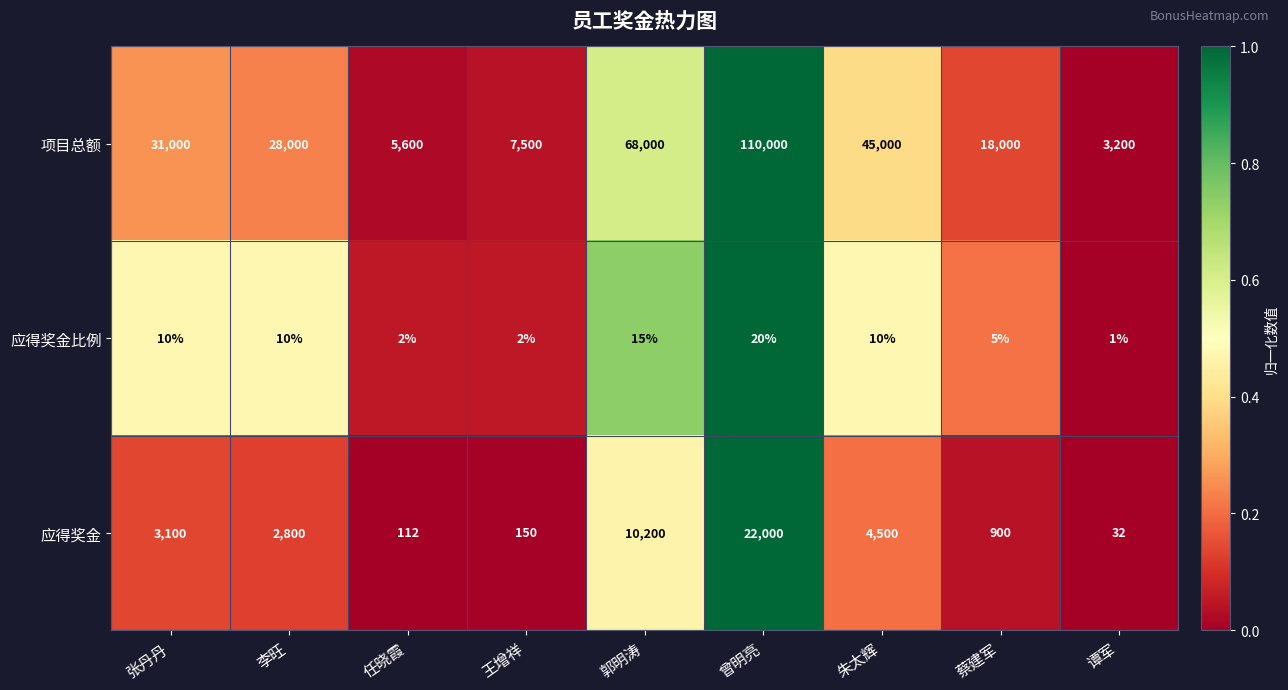

True or false: 项目总额 has a value of 68000 at 郭明涛.

True